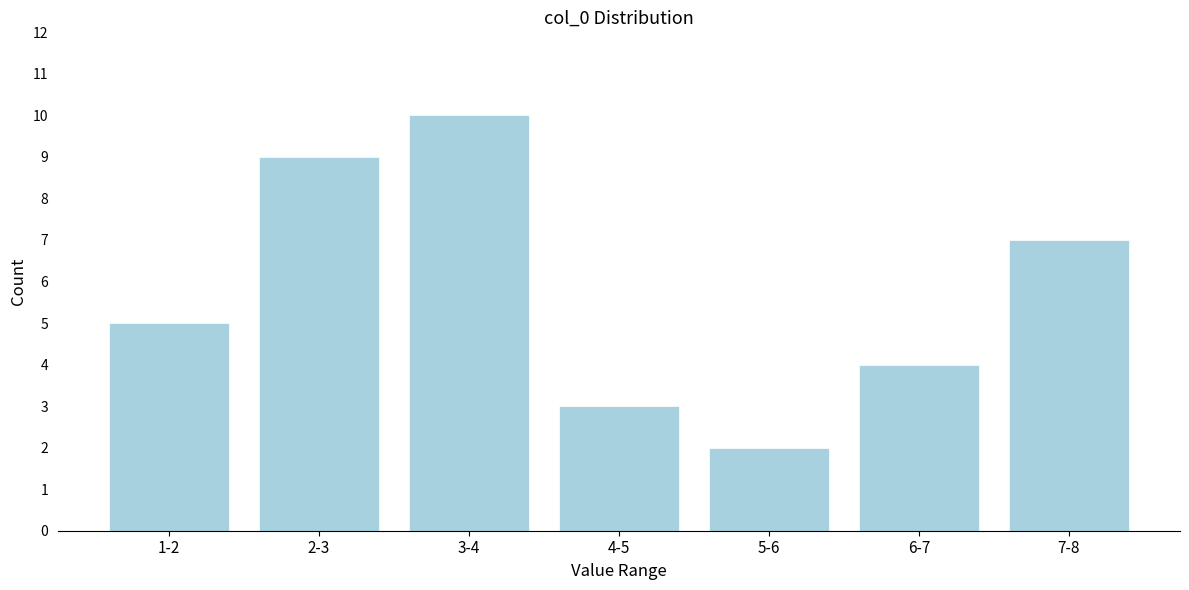

Reading left to right, extract all data points from this chart.

1-2=5	2-3=9	3-4=10	4-5=3	5-6=2	6-7=4	7-8=7